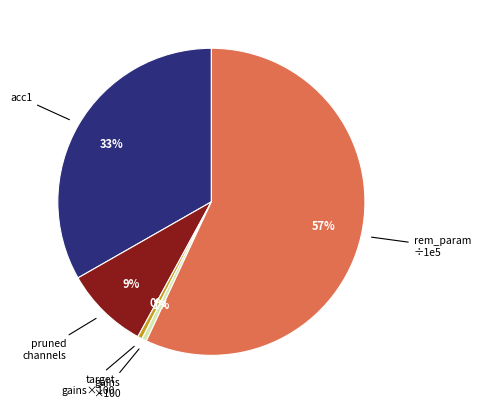

To the nearest percent, what is the average slice percentage?

20%